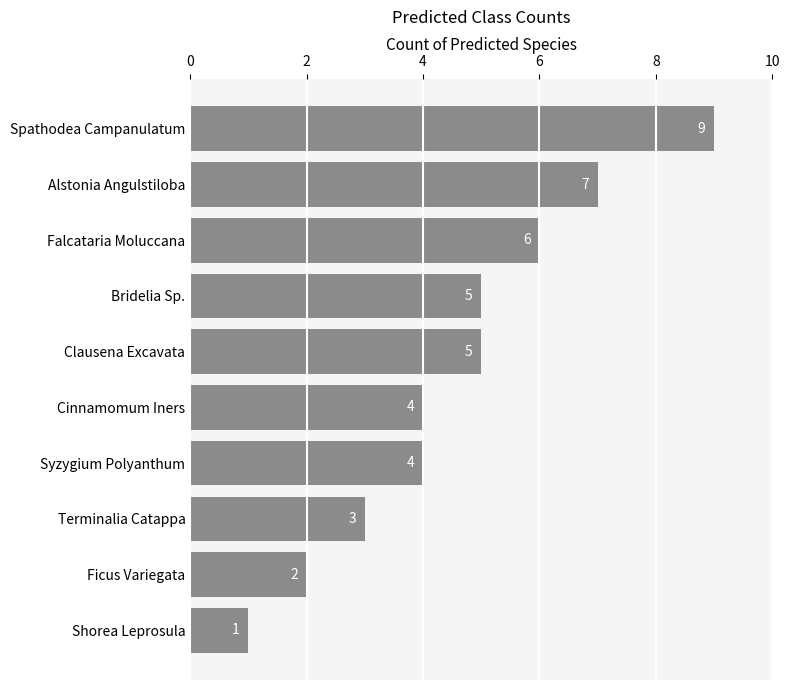

What is the difference between the maximum and minimum values?

8